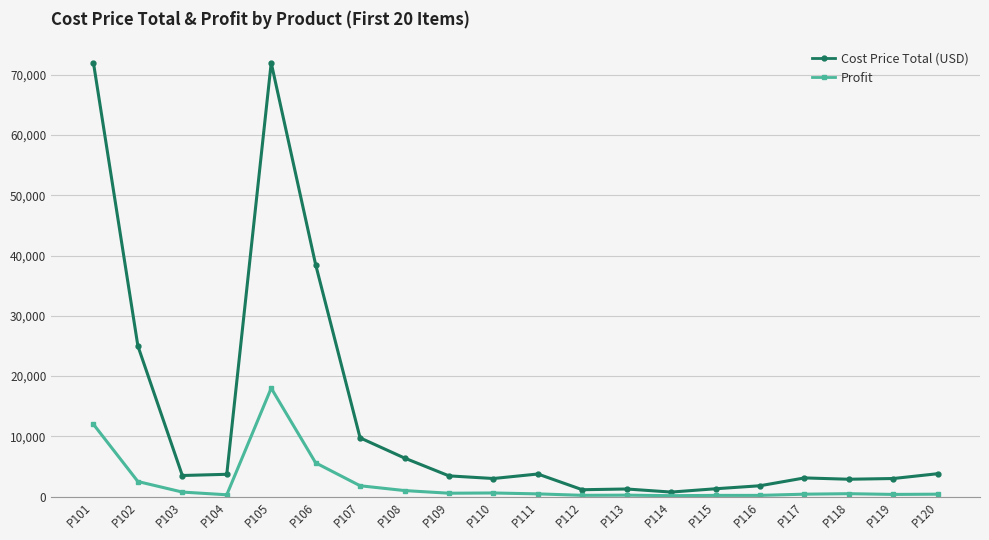

What is the maximum value shown in the chart?

72000